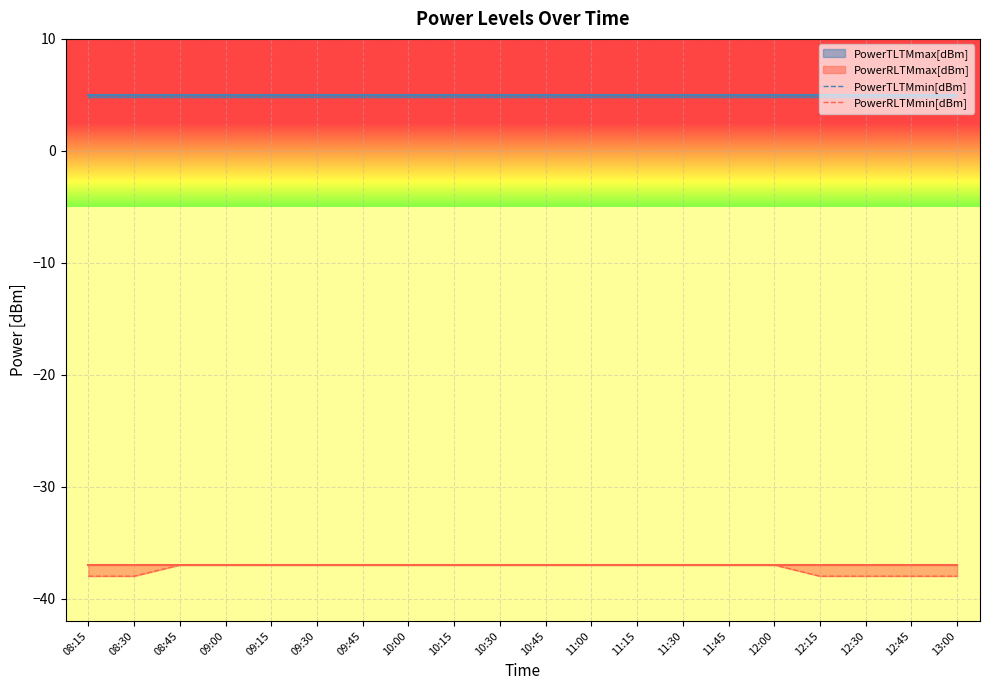

True or false: PowerTLTMmin[dBm] and PowerRLTMmax[dBm] intersect in this chart.

False